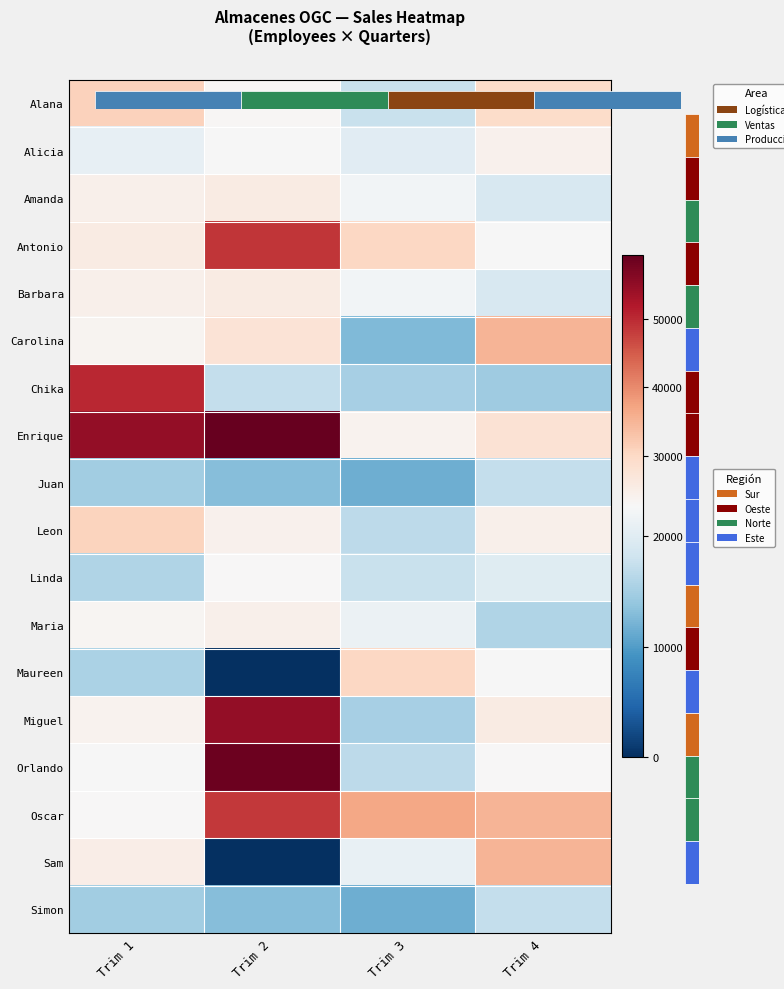

Which series has the largest range (max minus min)?

Orlando